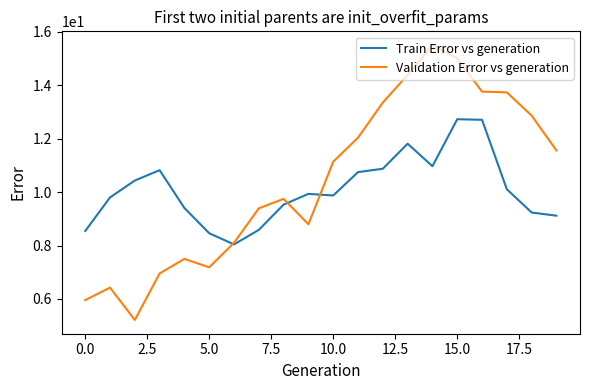

Which series ends up on top after the final intersection of Train Error vs generation and Validation Error vs generation?

Validation Error vs generation